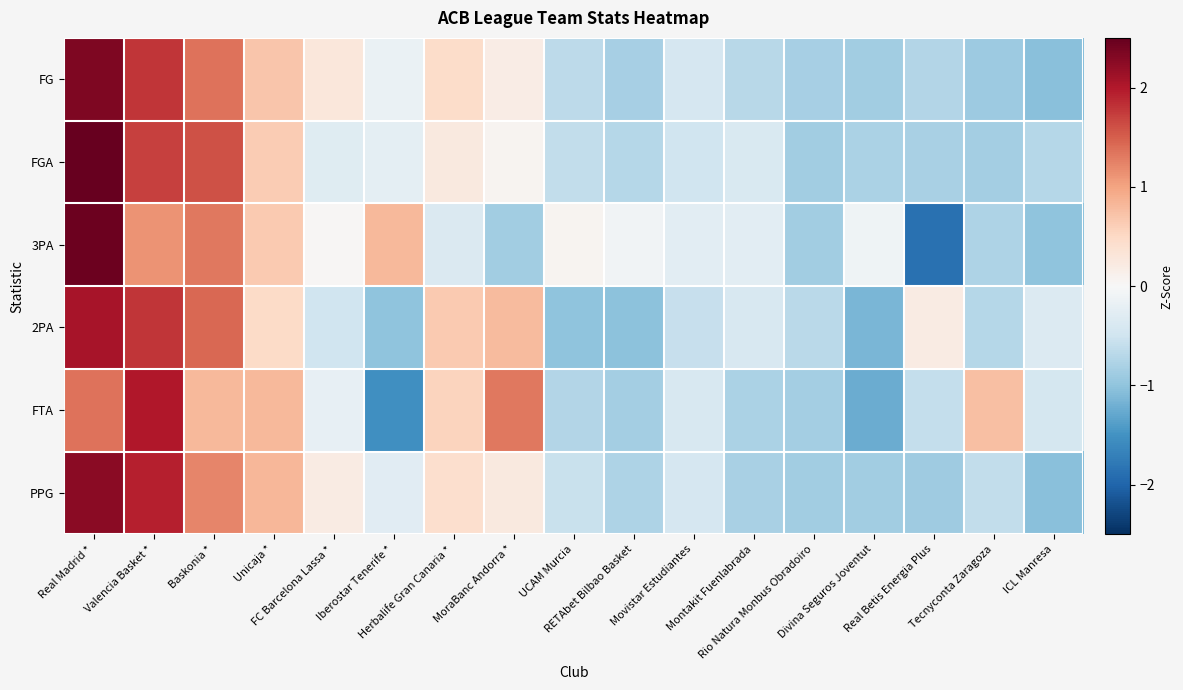

Reading left to right, list all the values displayed in this chart.

FG: Real Madrid *=2.3	Valencia Basket *=1.8	Baskonia *=1.4	Unicaja *=0.7	FC Barcelona Lassa *=0.3	Iberostar Tenerife *=-0.2	Herbalife Gran Canaria *=0.5	MoraBanc Andorra *=0.2	UCAM Murcia=-0.7	RETAbet Bilbao Basket=-0.8	Movistar Estudiantes=-0.4	Montakit Fuenlabrada=-0.7	Rio Natura Monbus Obradoiro=-0.8	Divina Seguros Joventut=-0.9	Real Betis Energia Plus=-0.7	Tecnyconta Zaragoza=-0.9	ICL Manresa=-1.0
FGA: Real Madrid *=2.5	Valencia Basket *=1.7	Baskonia *=1.6	Unicaja *=0.6	FC Barcelona Lassa *=-0.3	Iberostar Tenerife *=-0.2	Herbalife Gran Canaria *=0.2	MoraBanc Andorra *=0.1	UCAM Murcia=-0.6	RETAbet Bilbao Basket=-0.7	Movistar Estudiantes=-0.5	Montakit Fuenlabrada=-0.4	Rio Natura Monbus Obradoiro=-0.9	Divina Seguros Joventut=-0.8	Real Betis Energia Plus=-0.8	Tecnyconta Zaragoza=-0.8	ICL Manresa=-0.7
3PA: Real Madrid *=2.4	Valencia Basket *=1.1	Baskonia *=1.3	Unicaja *=0.7	FC Barcelona Lassa *=0.0	Iberostar Tenerife *=0.8	Herbalife Gran Canaria *=-0.4	MoraBanc Andorra *=-0.9	UCAM Murcia=0.1	RETAbet Bilbao Basket=-0.1	Movistar Estudiantes=-0.3	Montakit Fuenlabrada=-0.3	Rio Natura Monbus Obradoiro=-0.9	Divina Seguros Joventut=-0.1	Real Betis Energia Plus=-1.9	Tecnyconta Zaragoza=-0.8	ICL Manresa=-1.0
2PA: Real Madrid *=2.1	Valencia Basket *=1.8	Baskonia *=1.4	Unicaja *=0.5	FC Barcelona Lassa *=-0.5	Iberostar Tenerife *=-1.0	Herbalife Gran Canaria *=0.7	MoraBanc Andorra *=0.8	UCAM Murcia=-1.0	RETAbet Bilbao Basket=-1.0	Movistar Estudiantes=-0.6	Montakit Fuenlabrada=-0.4	Rio Natura Monbus Obradoiro=-0.7	Divina Seguros Joventut=-1.1	Real Betis Energia Plus=0.2	Tecnyconta Zaragoza=-0.7	ICL Manresa=-0.3
FTA: Real Madrid *=1.4	Valencia Basket *=2.0	Baskonia *=0.8	Unicaja *=0.8	FC Barcelona Lassa *=-0.2	Iberostar Tenerife *=-1.5	Herbalife Gran Canaria *=0.6	MoraBanc Andorra *=1.3	UCAM Murcia=-0.7	RETAbet Bilbao Basket=-0.9	Movistar Estudiantes=-0.4	Montakit Fuenlabrada=-0.8	Rio Natura Monbus Obradoiro=-0.9	Divina Seguros Joventut=-1.2	Real Betis Energia Plus=-0.6	Tecnyconta Zaragoza=0.7	ICL Manresa=-0.4
PPG: Real Madrid *=2.3	Valencia Basket *=2.0	Baskonia *=1.2	Unicaja *=0.8	FC Barcelona Lassa *=0.2	Iberostar Tenerife *=-0.3	Herbalife Gran Canaria *=0.4	MoraBanc Andorra *=0.2	UCAM Murcia=-0.6	RETAbet Bilbao Basket=-0.8	Movistar Estudiantes=-0.4	Montakit Fuenlabrada=-0.8	Rio Natura Monbus Obradoiro=-0.9	Divina Seguros Joventut=-0.9	Real Betis Energia Plus=-0.9	Tecnyconta Zaragoza=-0.6	ICL Manresa=-1.0